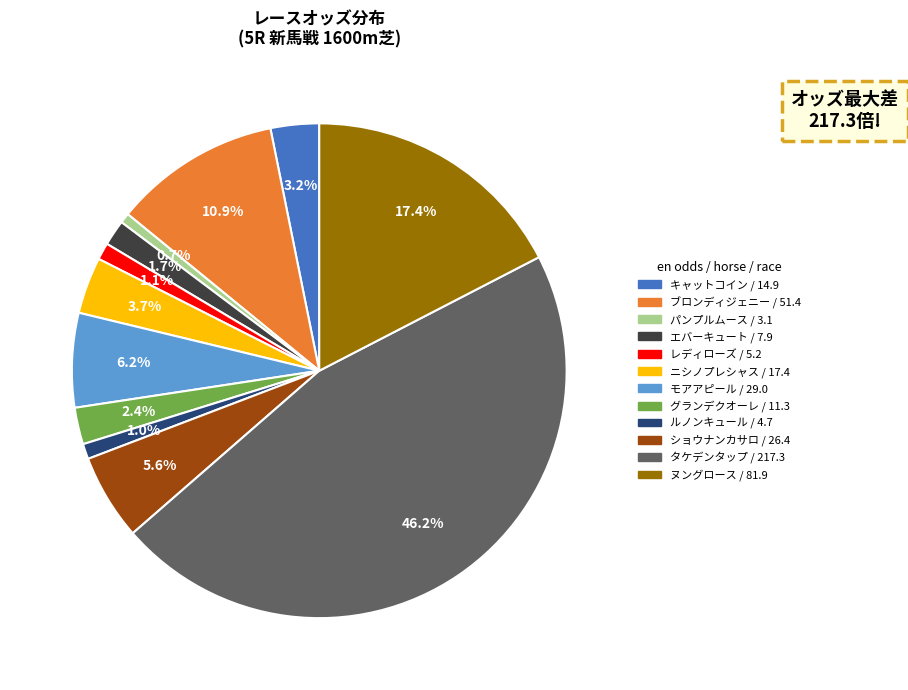

Which has a higher value, エバーキュート / 7.9 or レディローズ / 5.2?

エバーキュート / 7.9